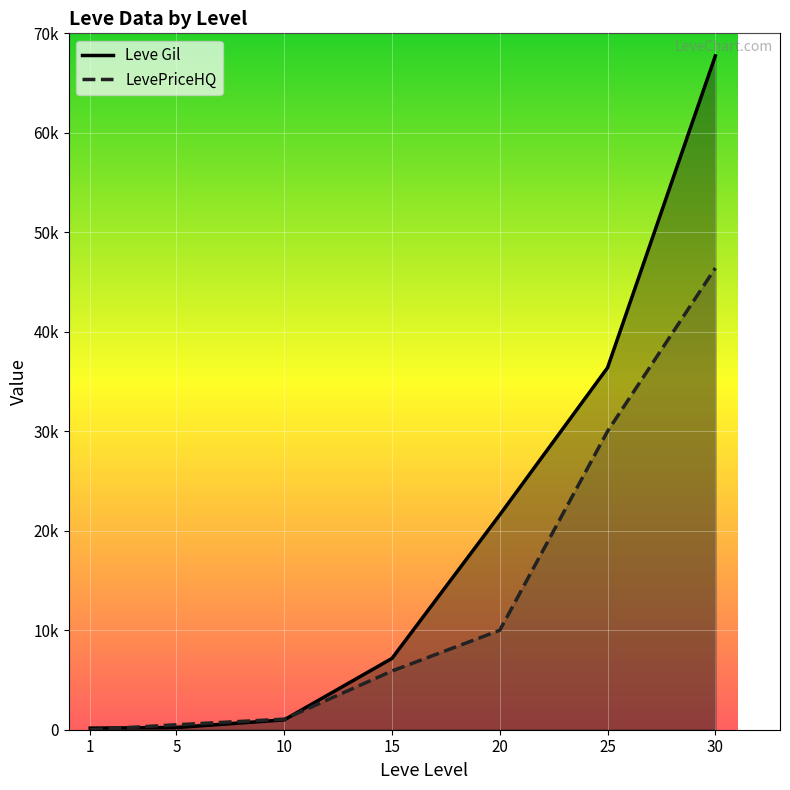

Which category has the lowest value in the Leve EXP series?

1